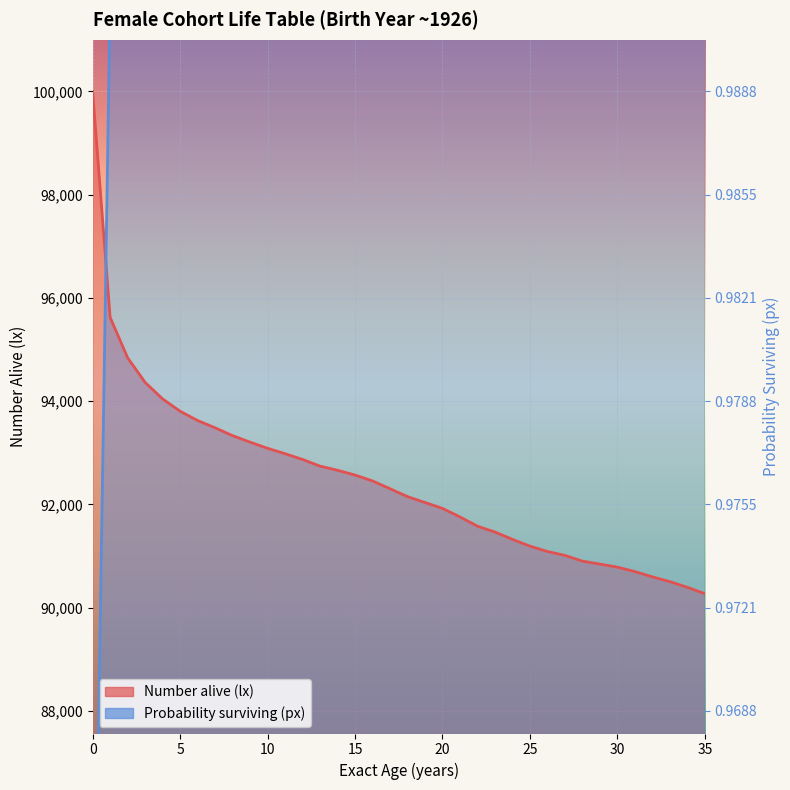

Which series ends up on top after the final intersection of Probability surviving (px) and Number alive (lx)?

Probability surviving (px)